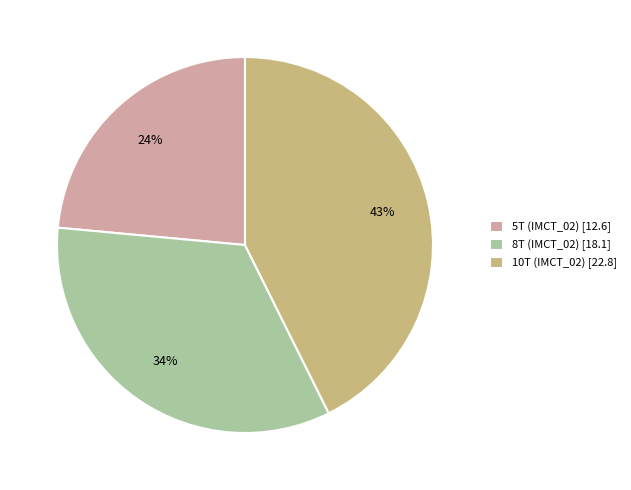

To the nearest percent, what is the difference between the 5T (IMCT_02) and 10T (IMCT_02) slice percentages?

19%